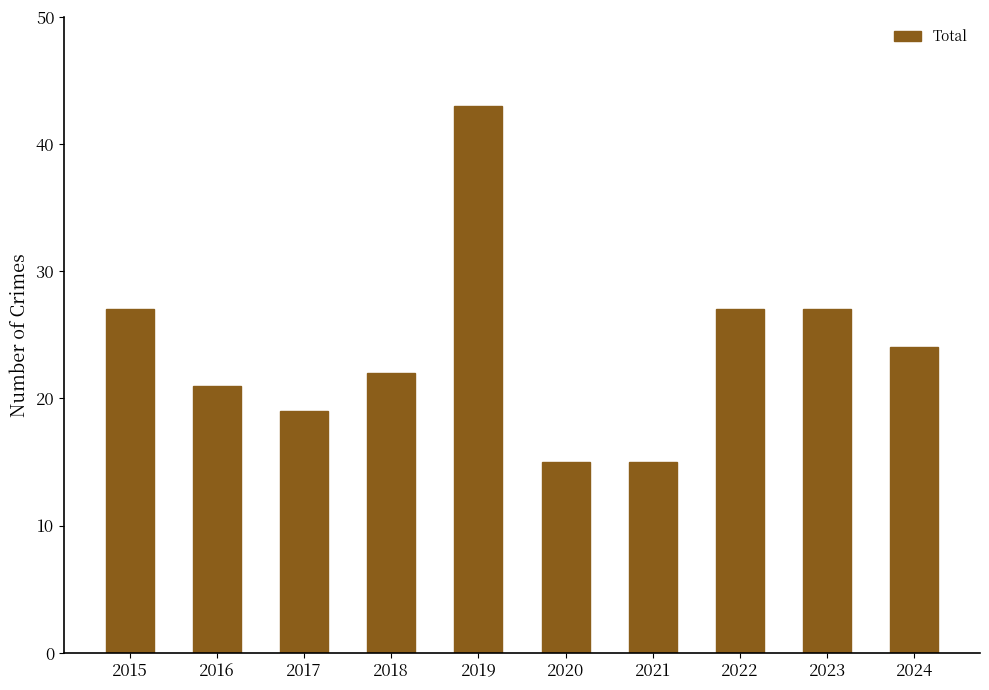

What is the value of the 4th bar from the left?

22